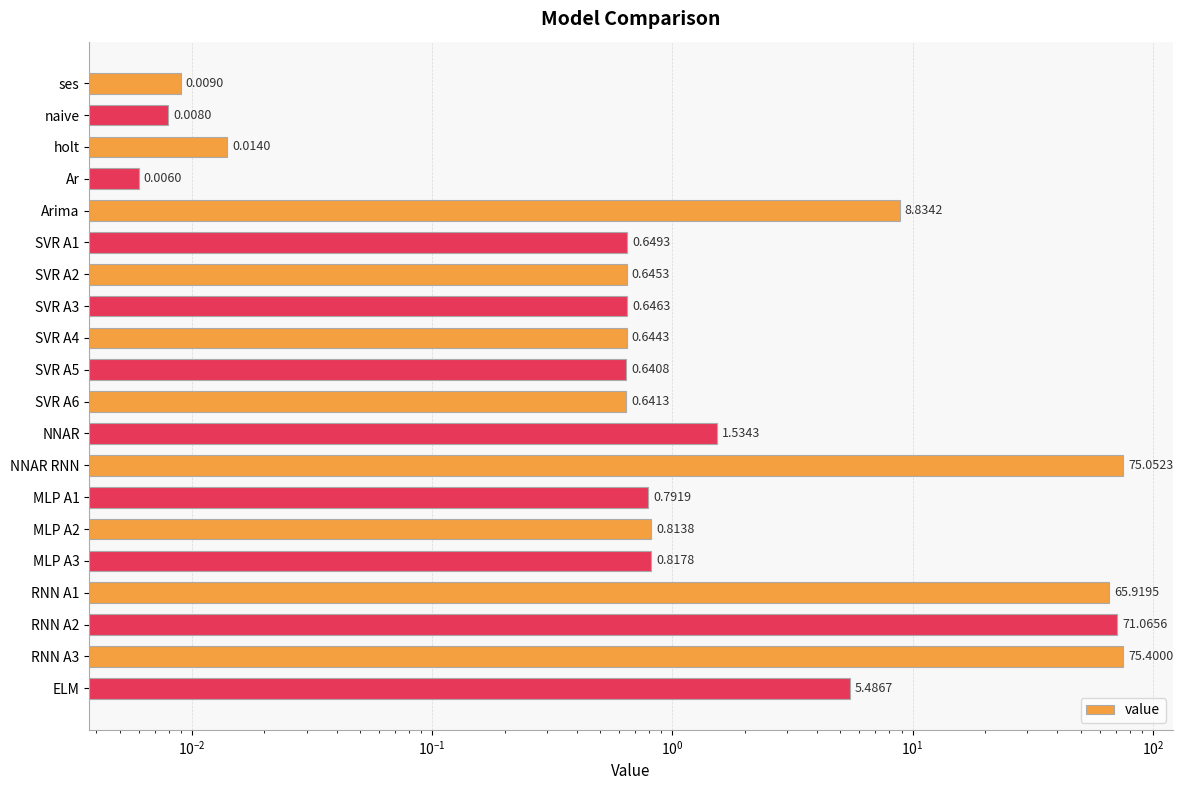

What is the maximum value shown in the chart?

75.4